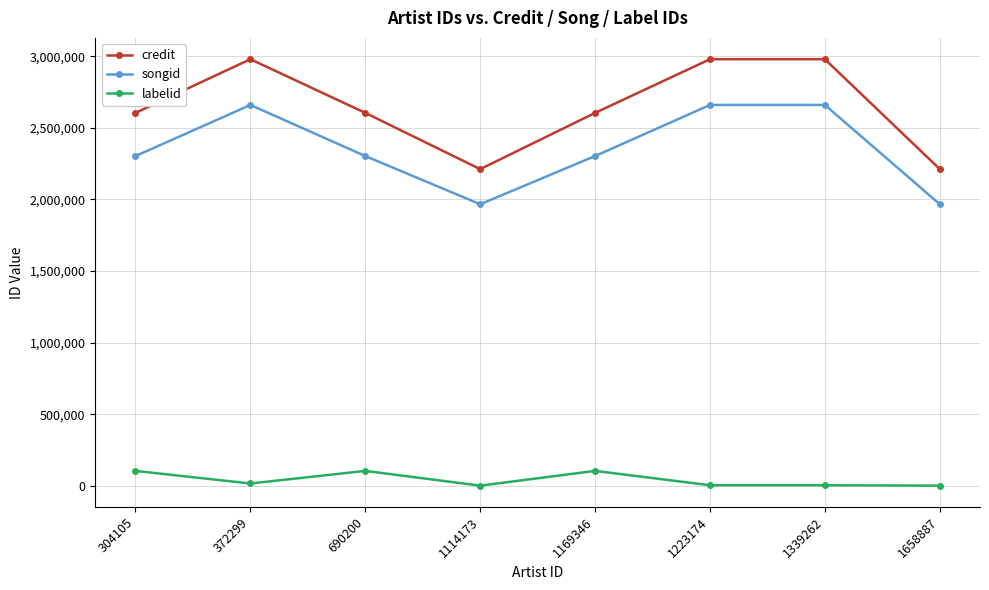

Rank the series by their maximum value, from highest to lowest.

credit, songid, labelid